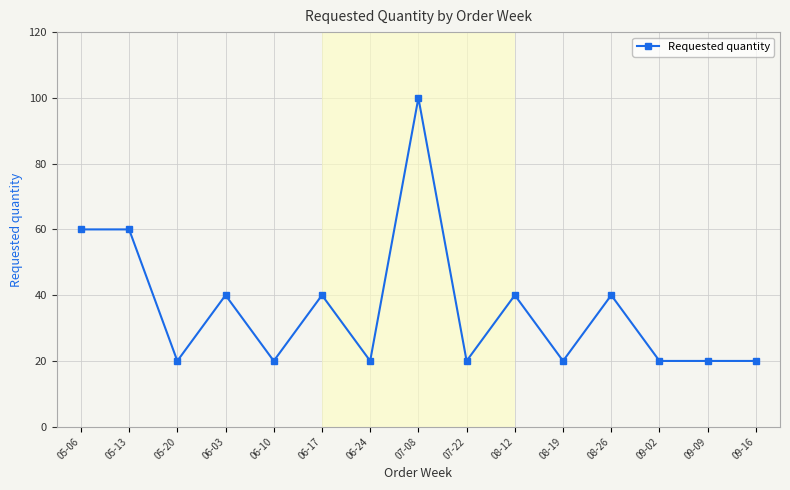

How many data points does each series have?

15